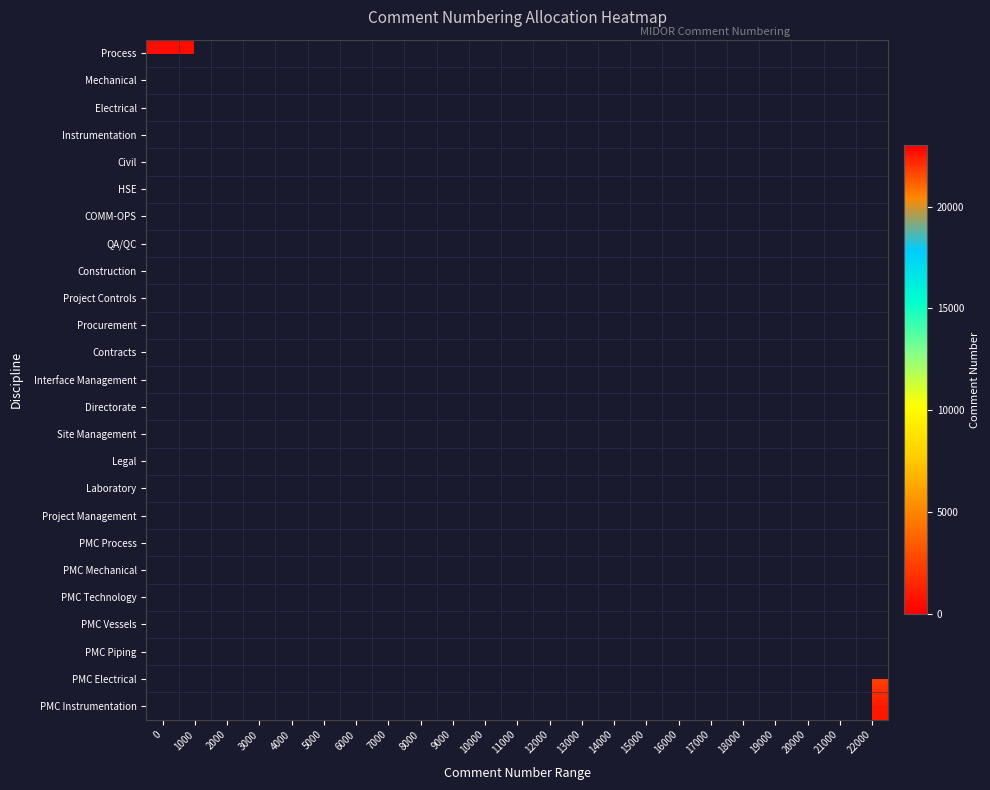

Rank the categories by Mechanical value from lowest to highest.

0, 1000, 2000, 3000, 4000, 5000, 6000, 7000, 8000, 9000, 10000, 11000, 12000, 13000, 14000, 15000, 16000, 17000, 18000, 19000, 20000, 21000, 22000